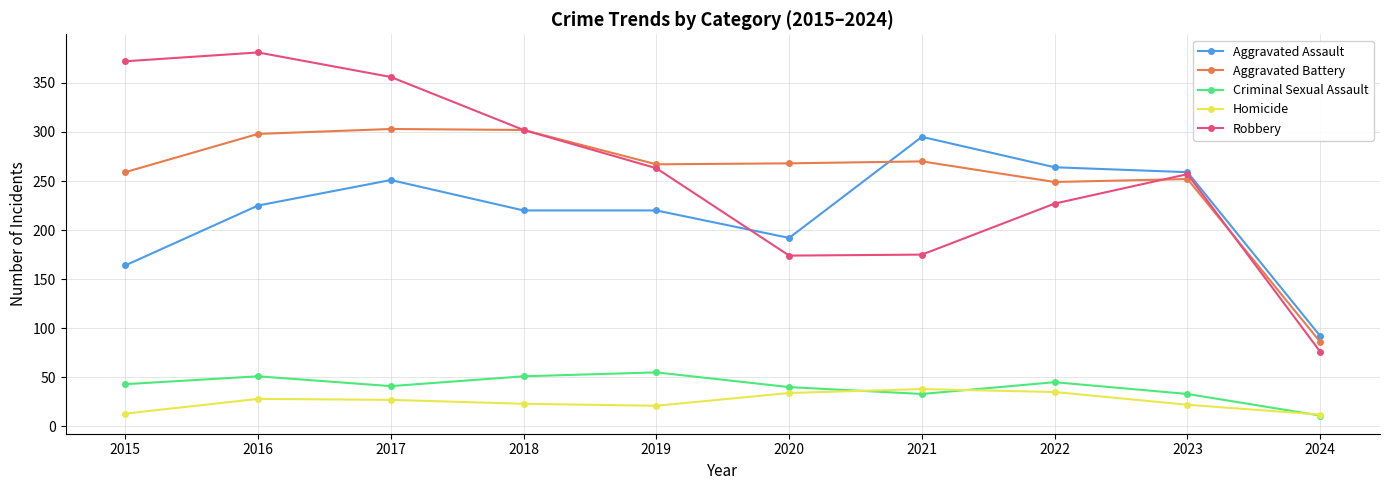

At 2022, list the series in order from smallest to largest.

Homicide, Criminal Sexual Assault, Robbery, Aggravated Battery, Aggravated Assault